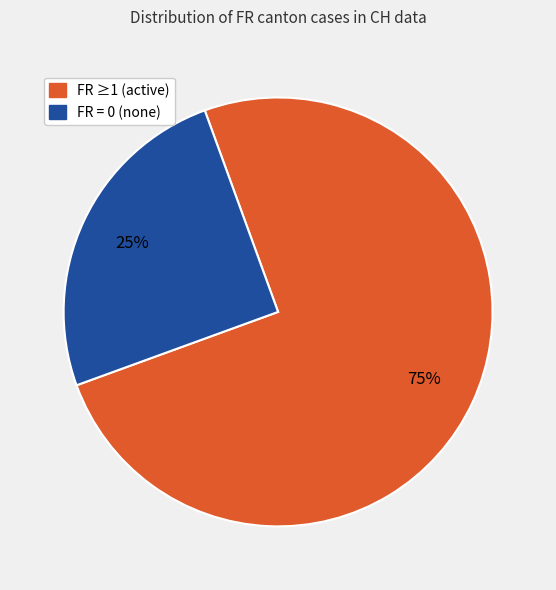

Count the number of slices in the pie.

2